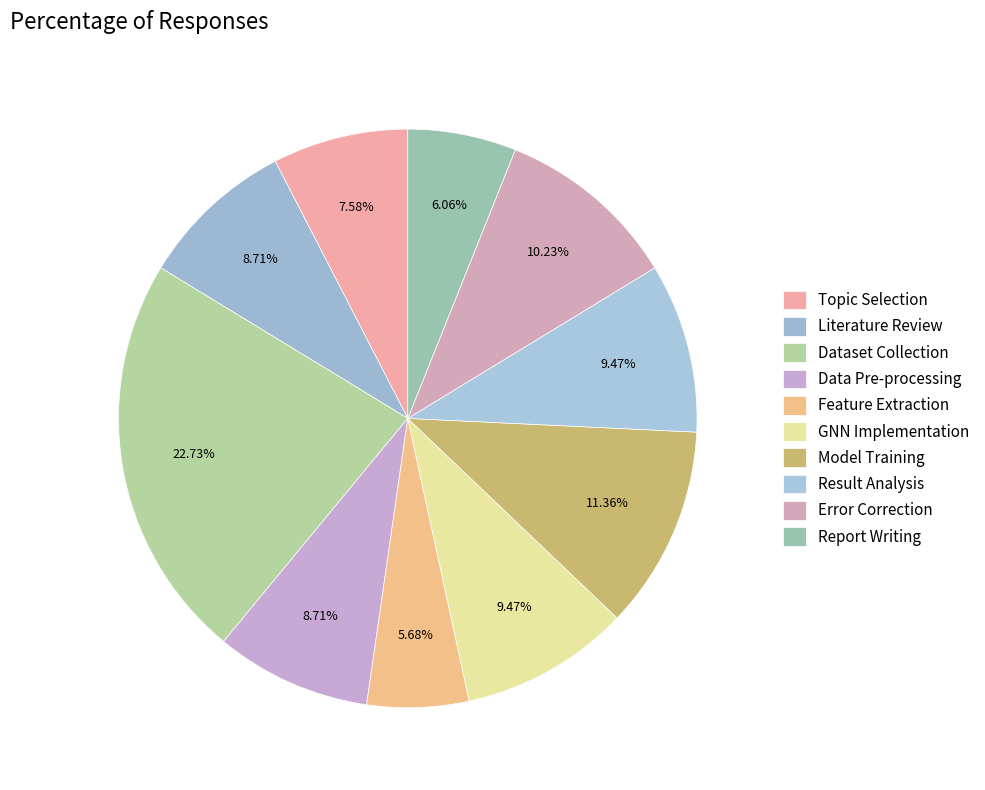

What portion of the pie excludes Model Training?

88.6%